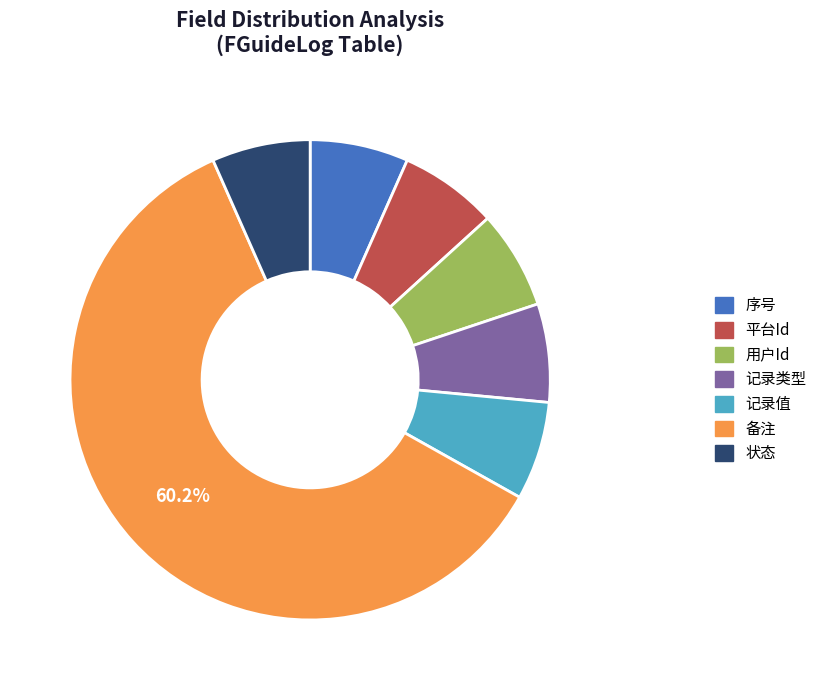

Do 备注 and 记录类型 together represent more than half of the pie?

Yes